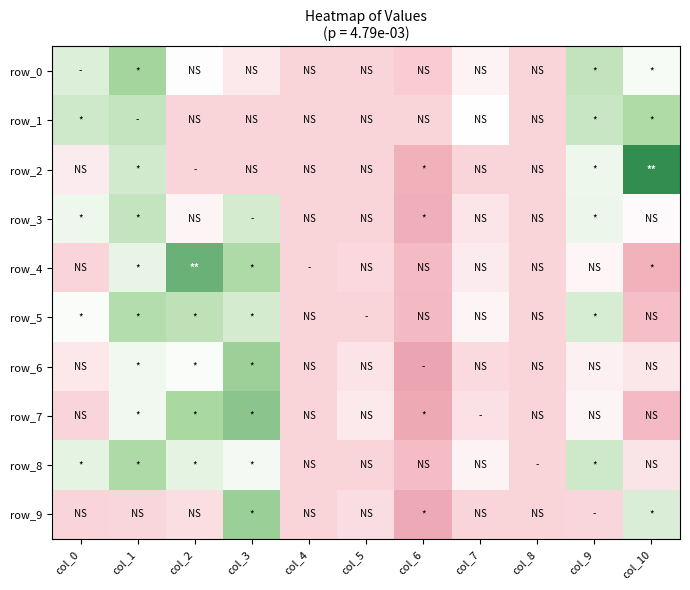

What is the difference between the highest and lowest values at col_1?

0.1